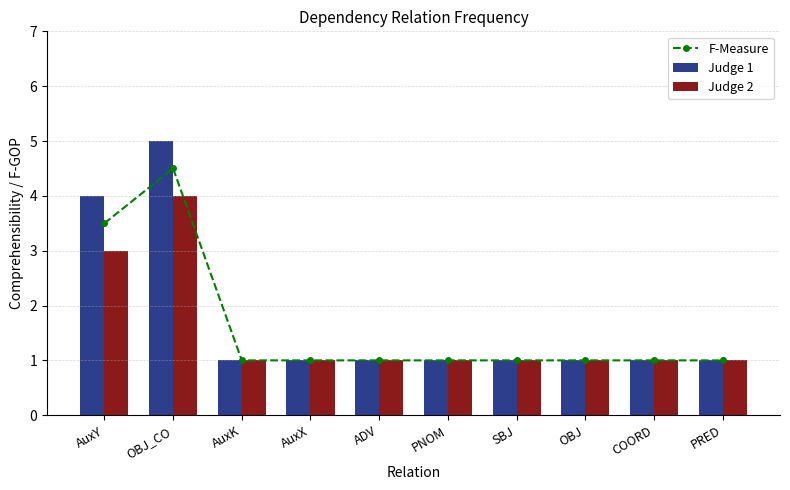

What is the sum of all Judge 2 values?

15